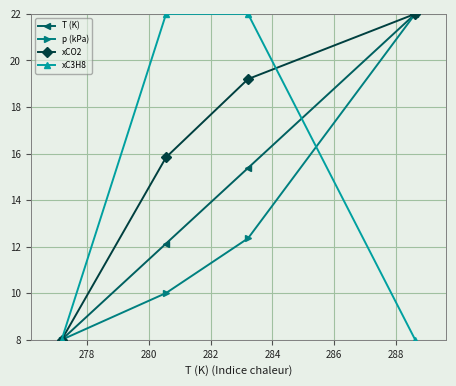

Which series has the largest total across all categories?

xCO2